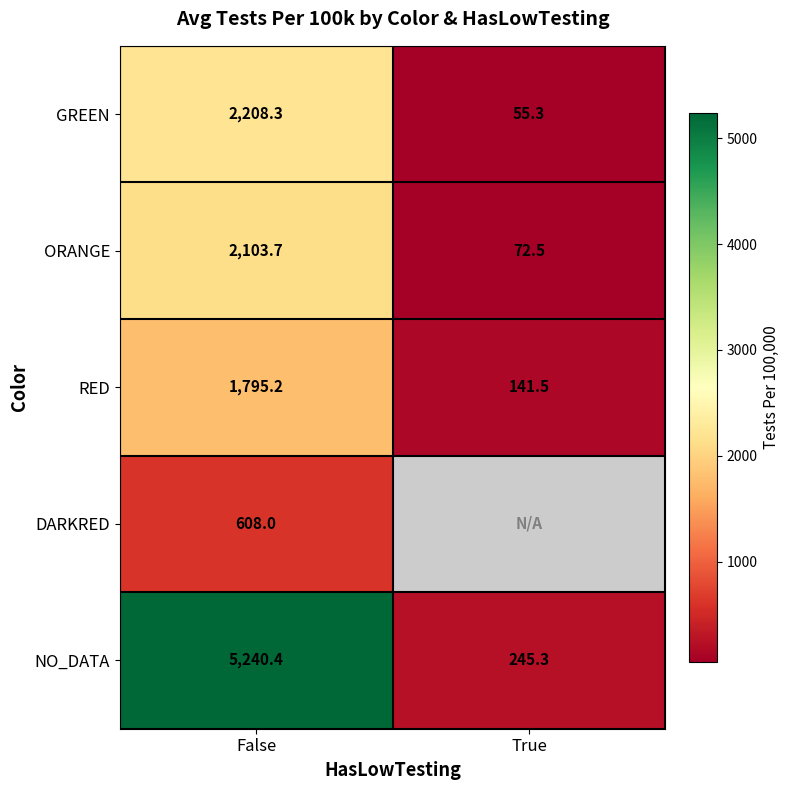

Which has a higher value, False or True?

False